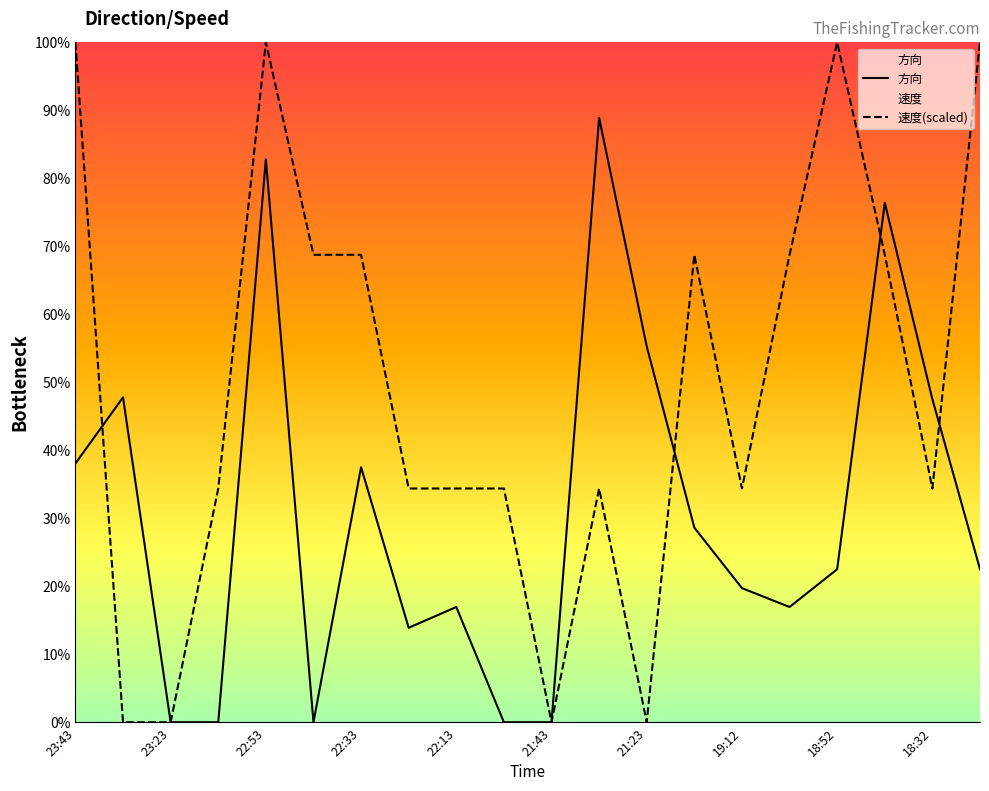

How many interior local peaks does the 速度(scaled) series have?

4